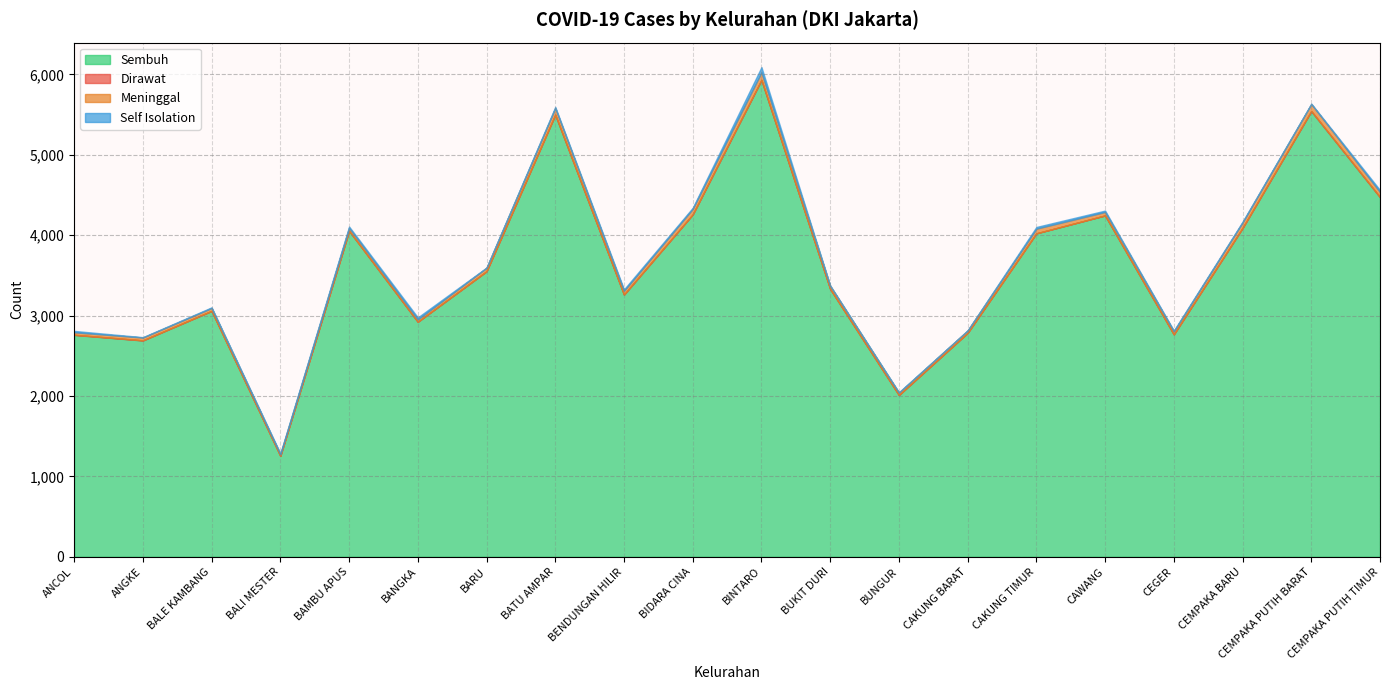

The Meninggal series shows 9 at CAKUNG BARAT. True or false?

False